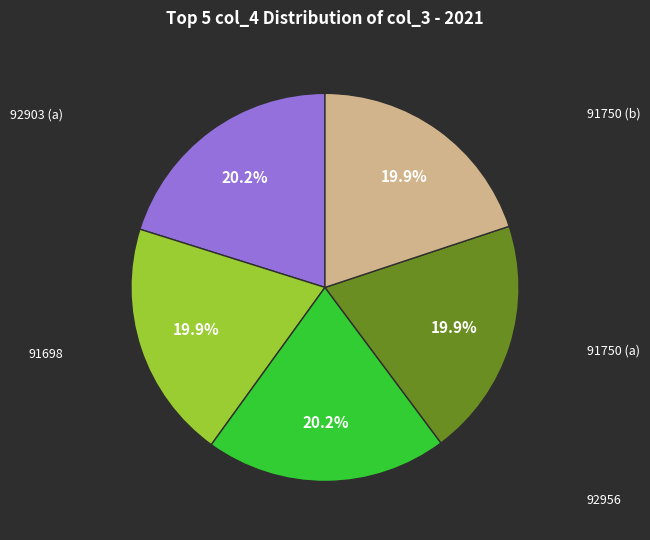

Does any single category account for the majority?

No